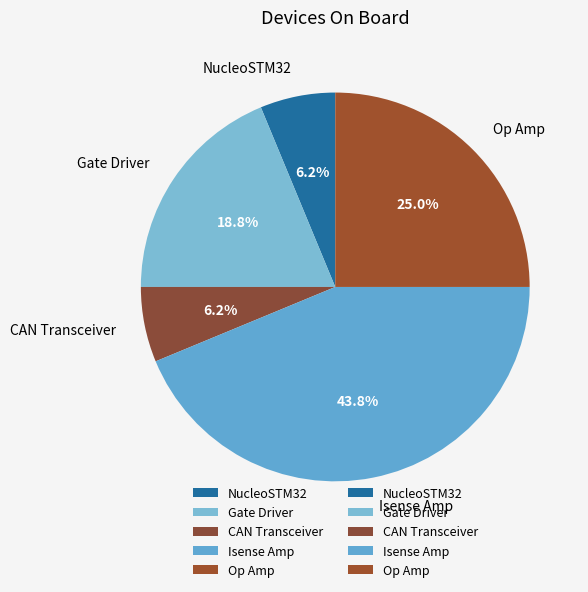

Which slice is the largest?

Isense Amp